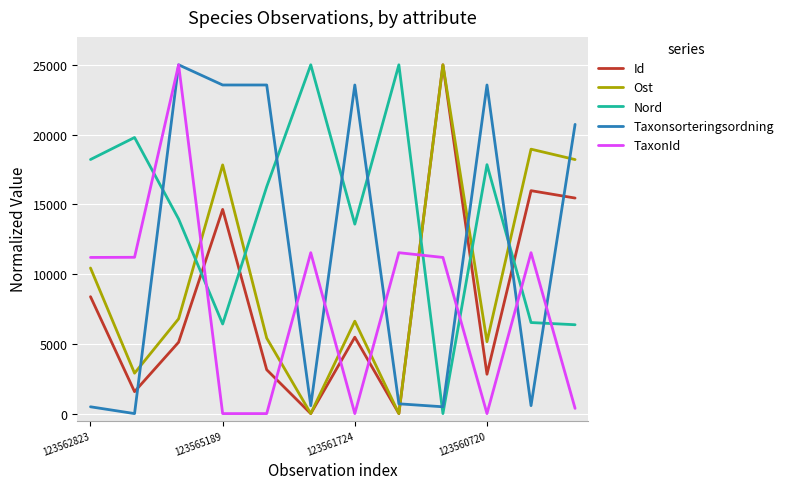

True or false: Id and Nord cross at least once.

True